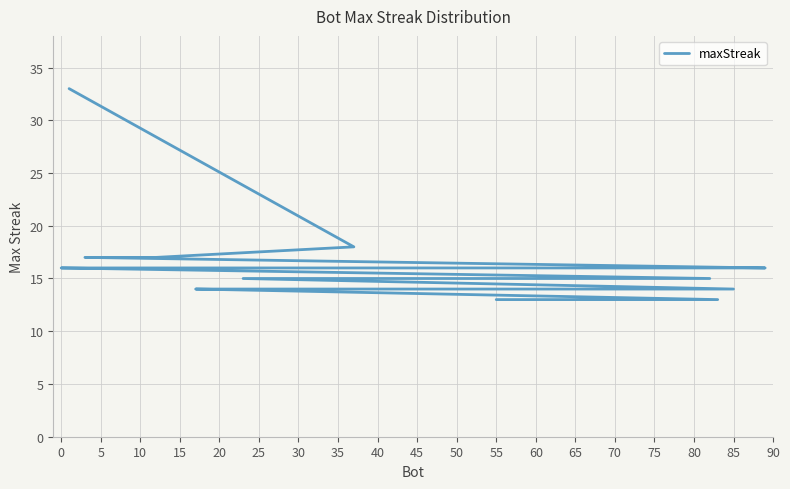

What is the difference between the maximum and minimum values?

20